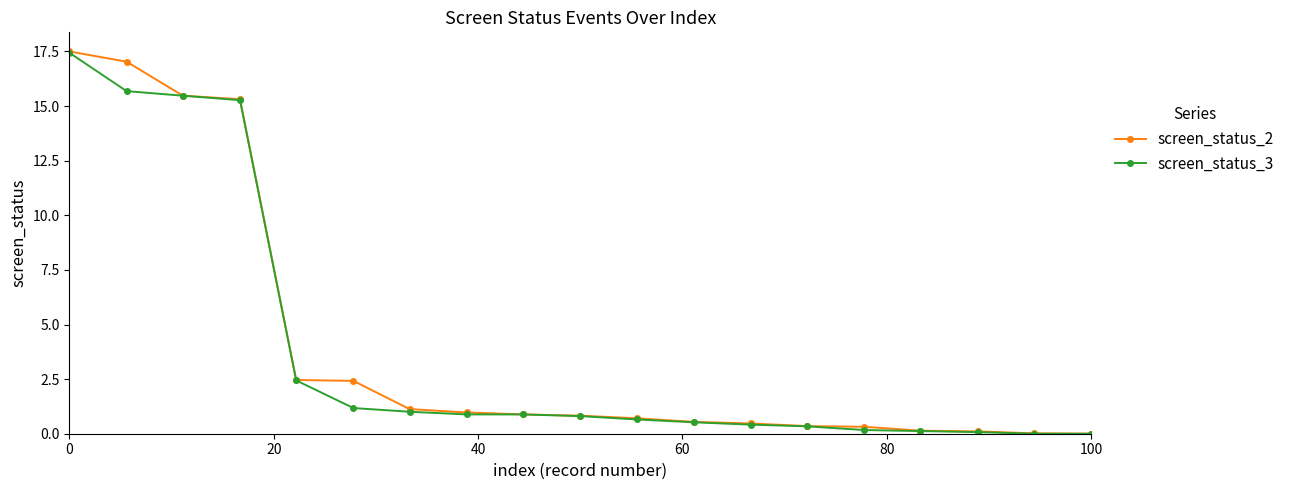

Which series has the widest spread of values?

screen_status_2